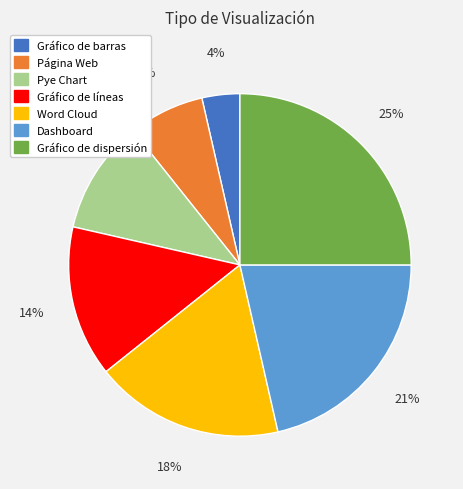

What is the largest slice in the pie chart?

Gráfico de dispersión